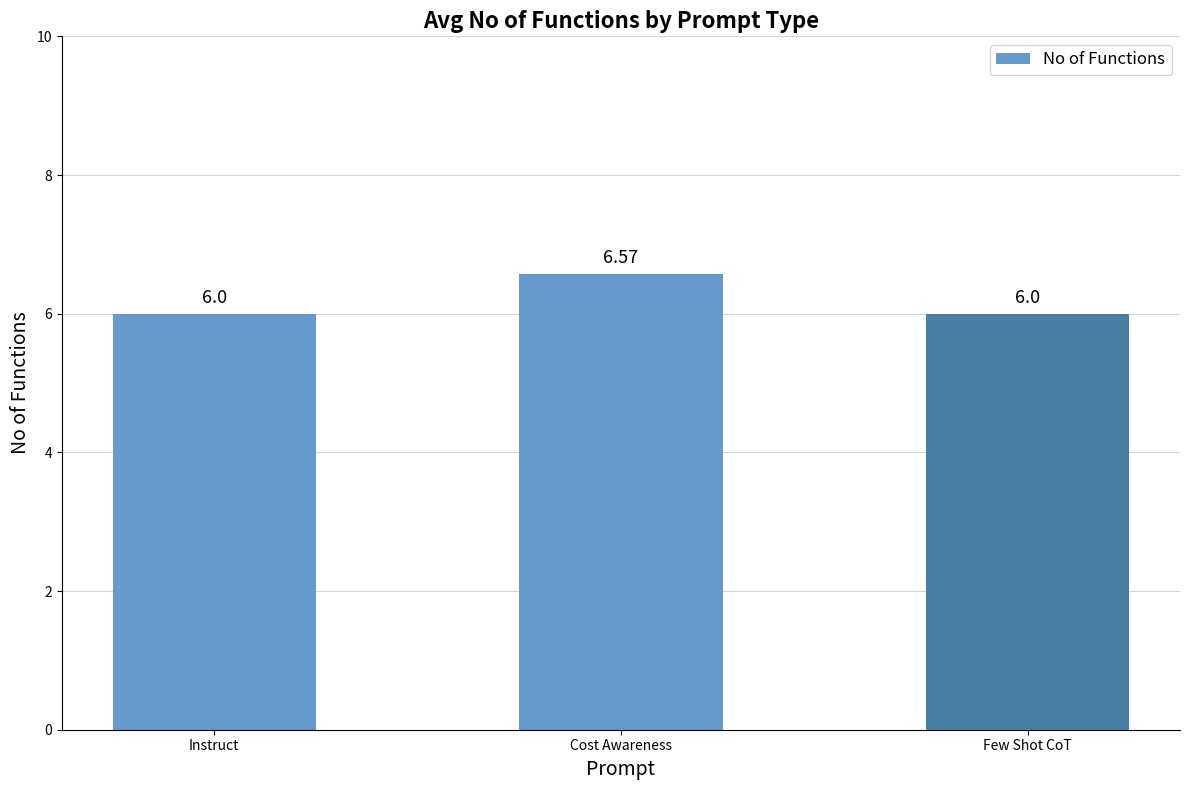

What is the minimum value shown in the chart?

6.0